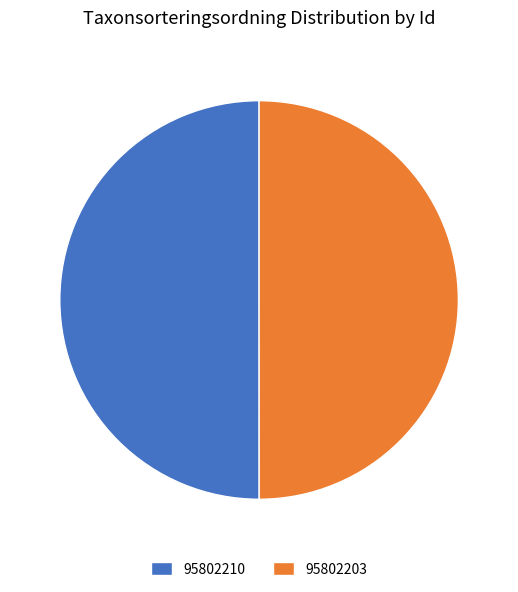

Is the sum of 95802203 and 95802210 greater than half?

Yes